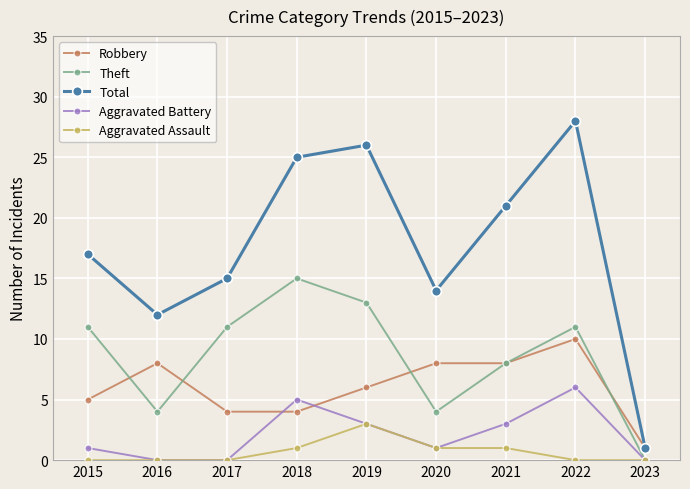

What are all the series names shown in the legend?

Robbery, Theft, Total, Aggravated Battery, Aggravated Assault